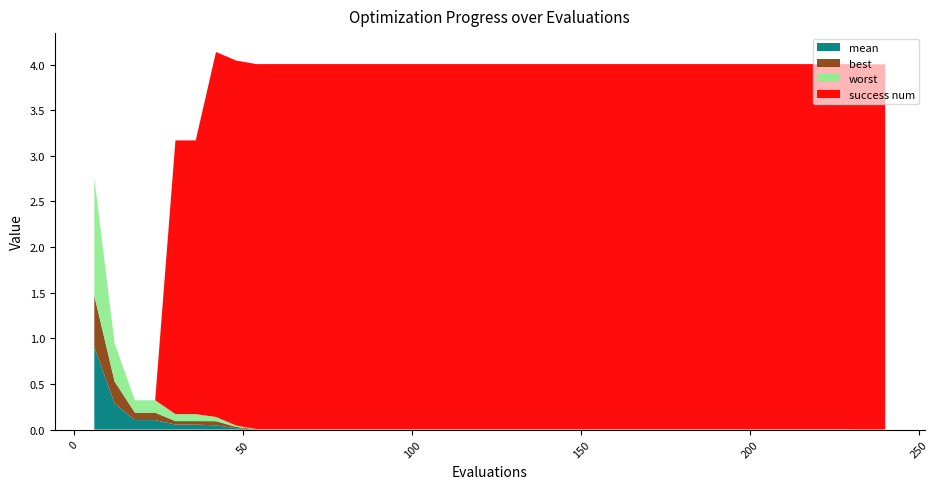

Reading left to right, what are all the values shown in this chart?

mean: 0=0.9	1=0.3	2=0.1	3=0.1	4=0.1	5=0.1	6=0.0	7=0.0	8=0.0	9=0.0	10=0.0	11=0.0	12=0.0	13=0.0	14=0.0	15=0.0	16=0.0	17=0.0	18=0.0	19=0.0	20=0.0	21=0.0	22=0.0	23=0.0	24=0.0	25=0.0	26=0.0	27=0.0	28=0.0	29=0.0	30=0.0	31=0.0	32=0.0	33=0.0	34=0.0	35=0.0	36=0.0	37=0.0	38=0.0	39=0.0
best: 0=0.6	1=0.2	2=0.1	3=0.1	4=0.0	5=0.0	6=0.0	7=0.0	8=0.0	9=0.0	10=0.0	11=0.0	12=0.0	13=0.0	14=0.0	15=0.0	16=0.0	17=0.0	18=0.0	19=0.0	20=0.0	21=0.0	22=0.0	23=0.0	24=0.0	25=0.0	26=0.0	27=0.0	28=0.0	29=0.0	30=0.0	31=0.0	32=0.0	33=0.0	34=0.0	35=0.0	36=0.0	37=0.0	38=0.0	39=0.0
worst: 0=1.3	1=0.4	2=0.1	3=0.1	4=0.1	5=0.1	6=0.0	7=0.0	8=0.0	9=0.0	10=0.0	11=0.0	12=0.0	13=0.0	14=0.0	15=0.0	16=0.0	17=0.0	18=0.0	19=0.0	20=0.0	21=0.0	22=0.0	23=0.0	24=0.0	25=0.0	26=0.0	27=0.0	28=0.0	29=0.0	30=0.0	31=0.0	32=0.0	33=0.0	34=0.0	35=0.0	36=0.0	37=0.0	38=0.0	39=0.0
success num: 0=0.0	1=0.0	2=0.0	3=0.0	4=3.0	5=3.0	6=4.0	7=4.0	8=4.0	9=4.0	10=4.0	11=4.0	12=4.0	13=4.0	14=4.0	15=4.0	16=4.0	17=4.0	18=4.0	19=4.0	20=4.0	21=4.0	22=4.0	23=4.0	24=4.0	25=4.0	26=4.0	27=4.0	28=4.0	29=4.0	30=4.0	31=4.0	32=4.0	33=4.0	34=4.0	35=4.0	36=4.0	37=4.0	38=4.0	39=4.0